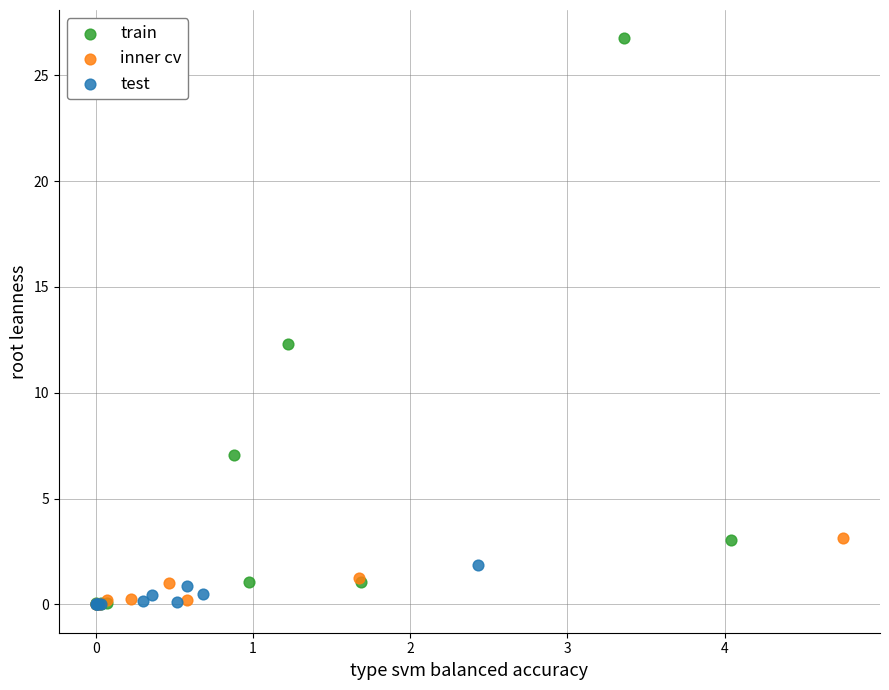

Which series contains the highest Y value?

train